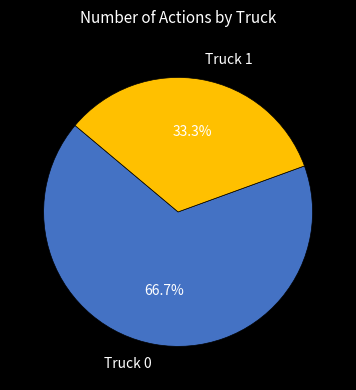

To the nearest percent, what is the average slice percentage?

50%